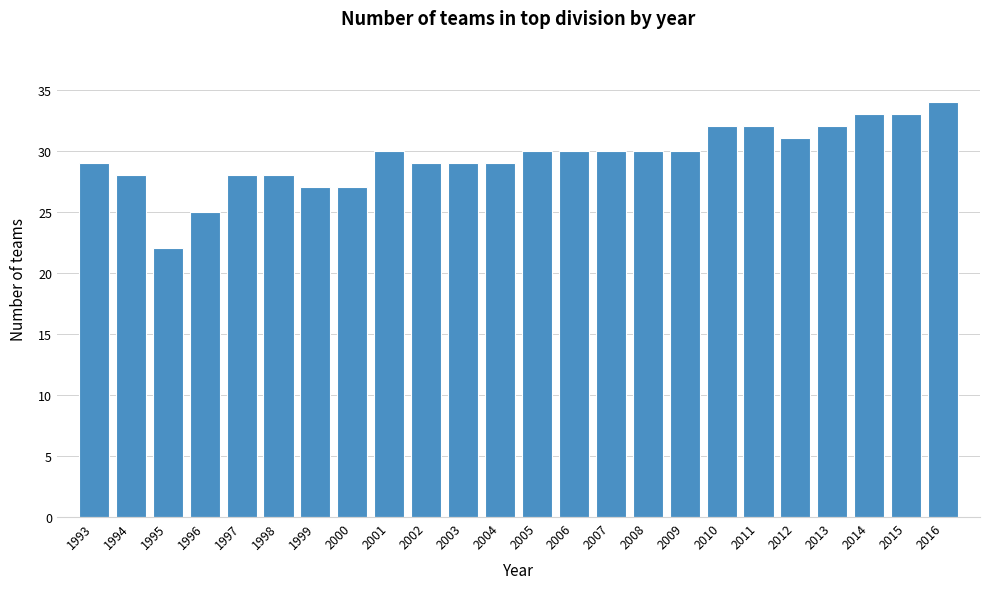

Reading left to right, list all the values displayed in this chart.

29	28	22	25	28	28	27	27	30	29	29	29	30	30	30	30	30	32	32	31	32	33	33	34